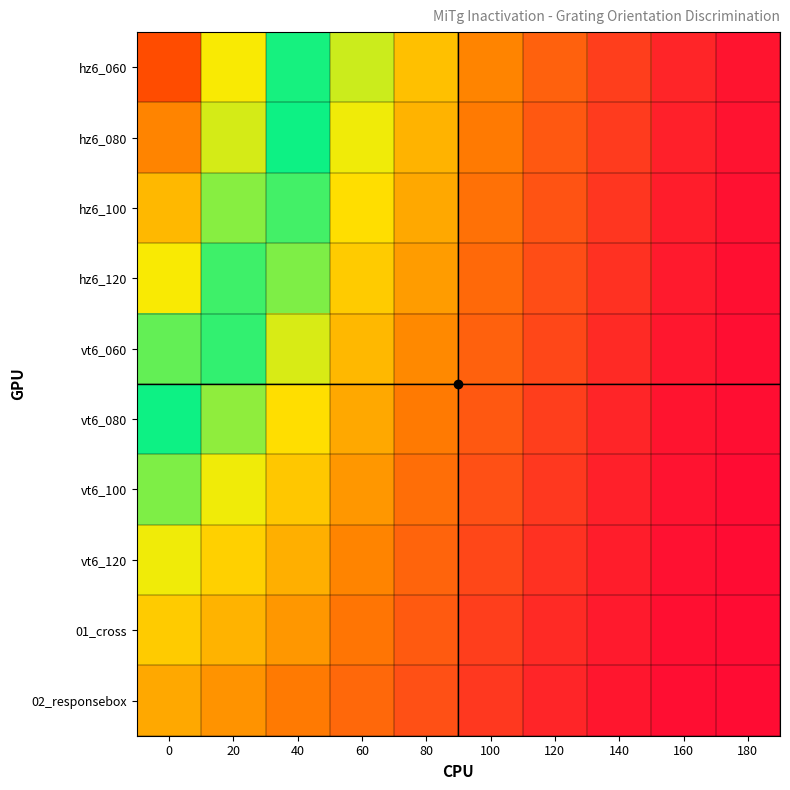

Reading right to left, extract all data points from this chart.

hz6_060: 180=5	160=15	140=30	120=50	100=70	80=95	60=120	40=150	20=180	0=226
hz6_080: 180=4	160=12	140=28	120=45	100=65	80=90	60=115	40=145	20=175	0=210
hz6_100: 180=3	160=10	140=25	120=42	100=60	80=85	60=108	40=138	20=165	0=195
hz6_120: 180=2	160=8	140=22	120=38	100=55	80=80	60=100	40=130	20=155	0=180
vt6_060: 180=1	160=7	140=18	120=35	100=50	80=72	60=92	40=118	20=140	0=160
vt6_080: 180=1	160=5	140=15	120=30	100=45	80=65	60=85	40=108	20=128	0=145
vt6_100: 180=0	160=4	140=12	120=26	100=40	80=58	60=78	40=98	20=115	0=130
vt6_120: 180=0	160=3	140=10	120=22	100=35	80=52	60=70	40=88	20=102	0=115
01_cross: 180=0	160=2	140=8	120=18	100=30	80=46	60=62	40=78	20=90	0=100
02_responsebox: 180=0	160=1	140=6	120=15	100=26	80=40	60=54	40=65	20=76	0=85